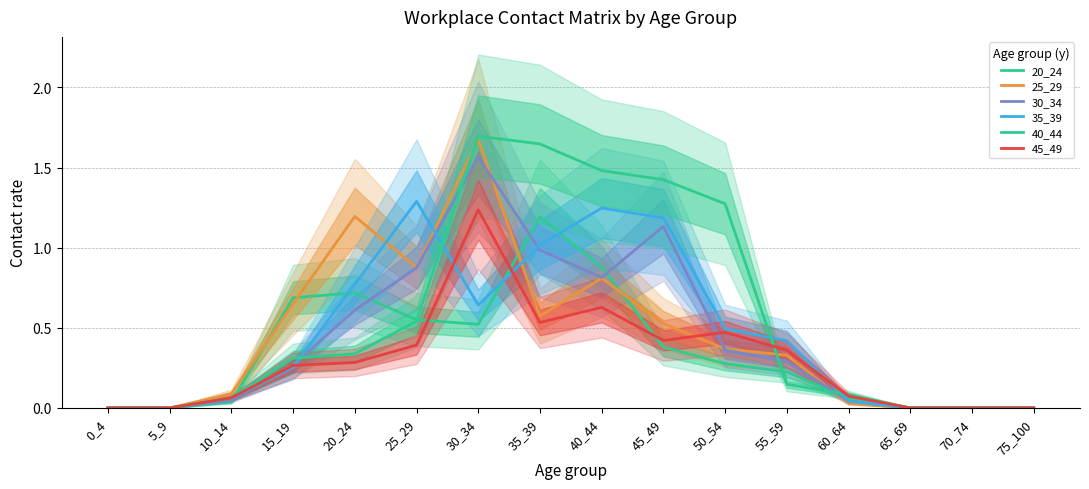

How many positive values does the 35_39 series have?

11